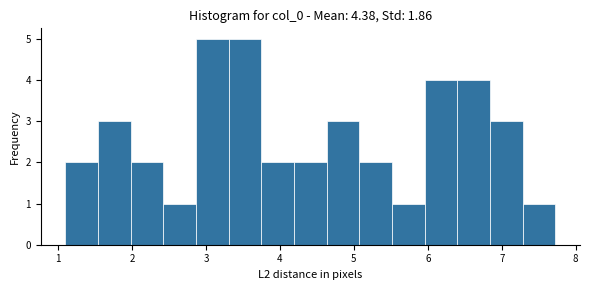

Reading left to right, transcribe this chart: for each bar, give the range it covers on the x-axis and its height. Neither the bar edges nor the heights are printed on the chart, so give them approximately, as read against the axes.

1.1 to 1.5: 2
1.5 to 2.0: 3
2.0 to 2.4: 2
2.4 to 2.9: 1
2.9 to 3.3: 5
3.3 to 3.7: 5
3.7 to 4.2: 2
4.2 to 4.6: 2
4.6 to 5.1: 3
5.1 to 5.5: 2
5.5 to 6.0: 1
6.0 to 6.4: 4
6.4 to 6.8: 4
6.8 to 7.3: 3
7.3 to 7.7: 1